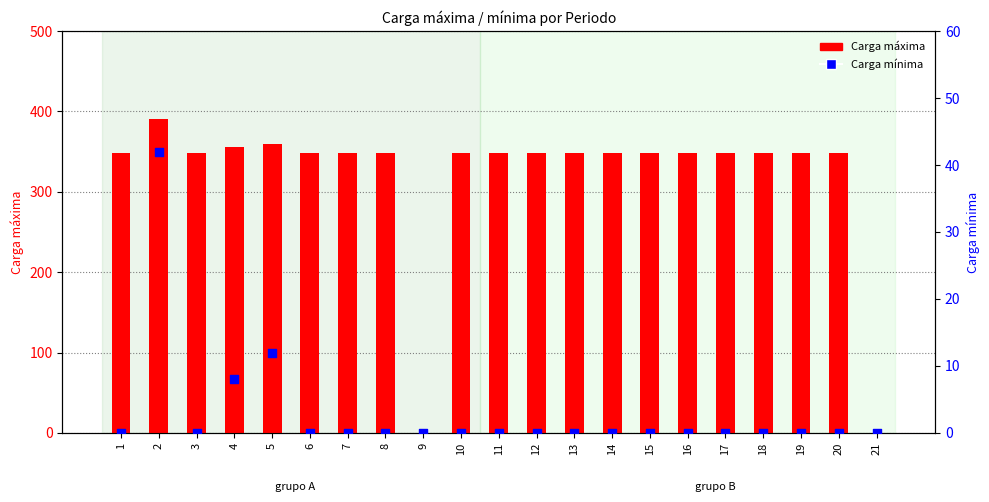

What are all the series names shown in the legend?

Carga máxima, Carga mínima